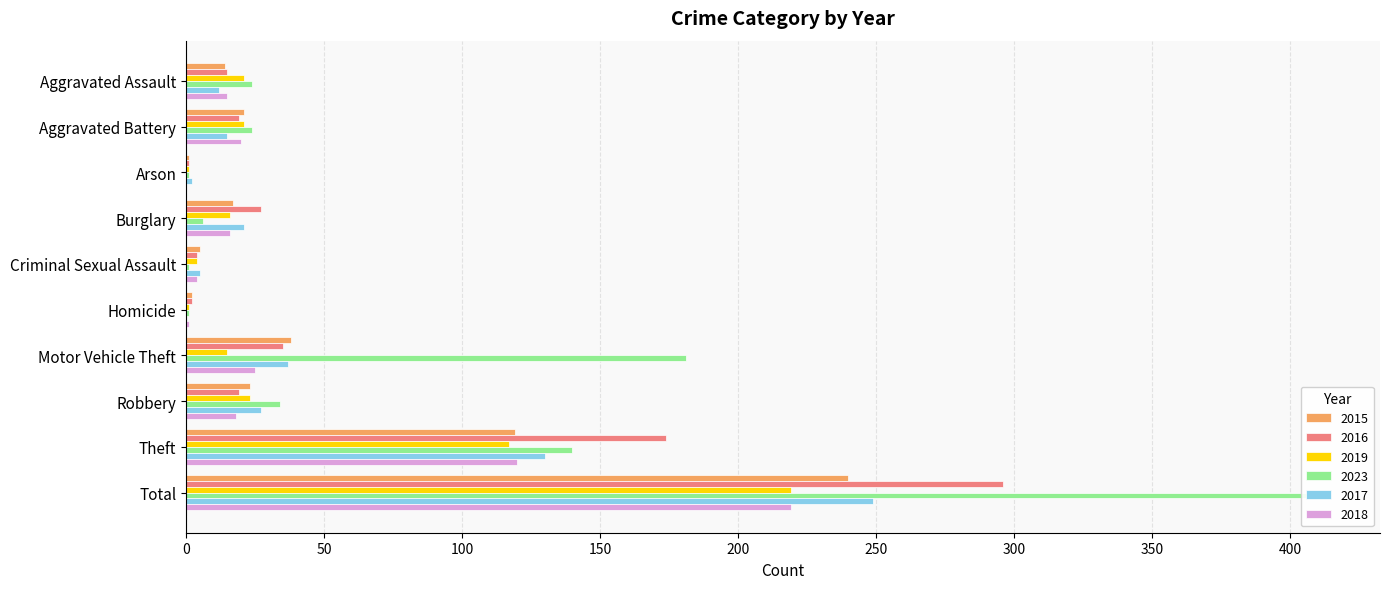

What is the label of the 5th bar from the left?

Criminal Sexual Assault